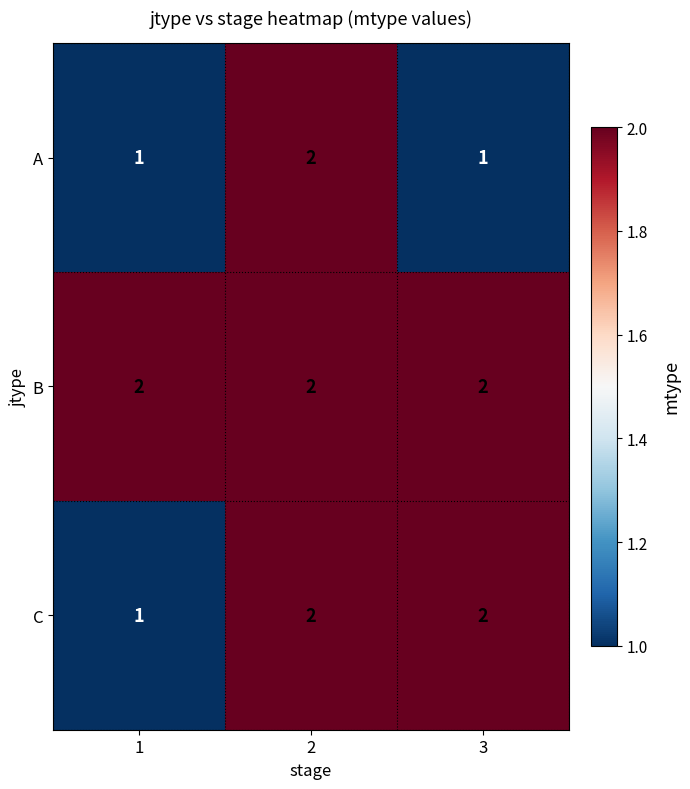

Reading left to right, transcribe all the data shown in this chart.

A: 1	2	1
B: 2	2	2
C: 1	2	2